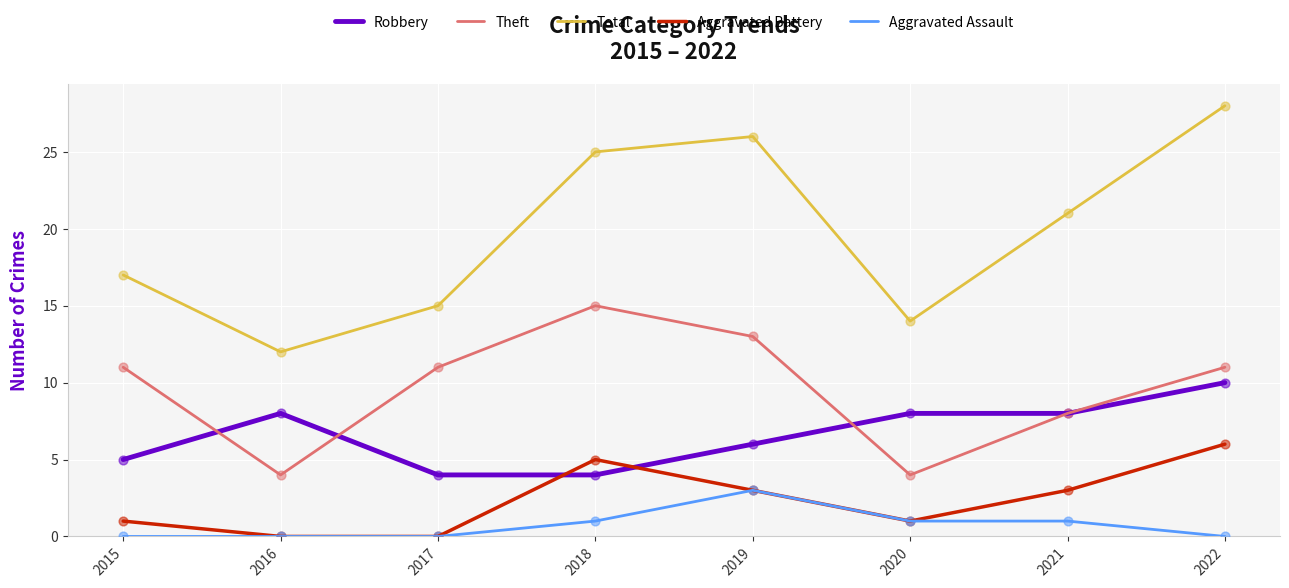

Between 2017 and 2019, which series saw the biggest shift?

Total